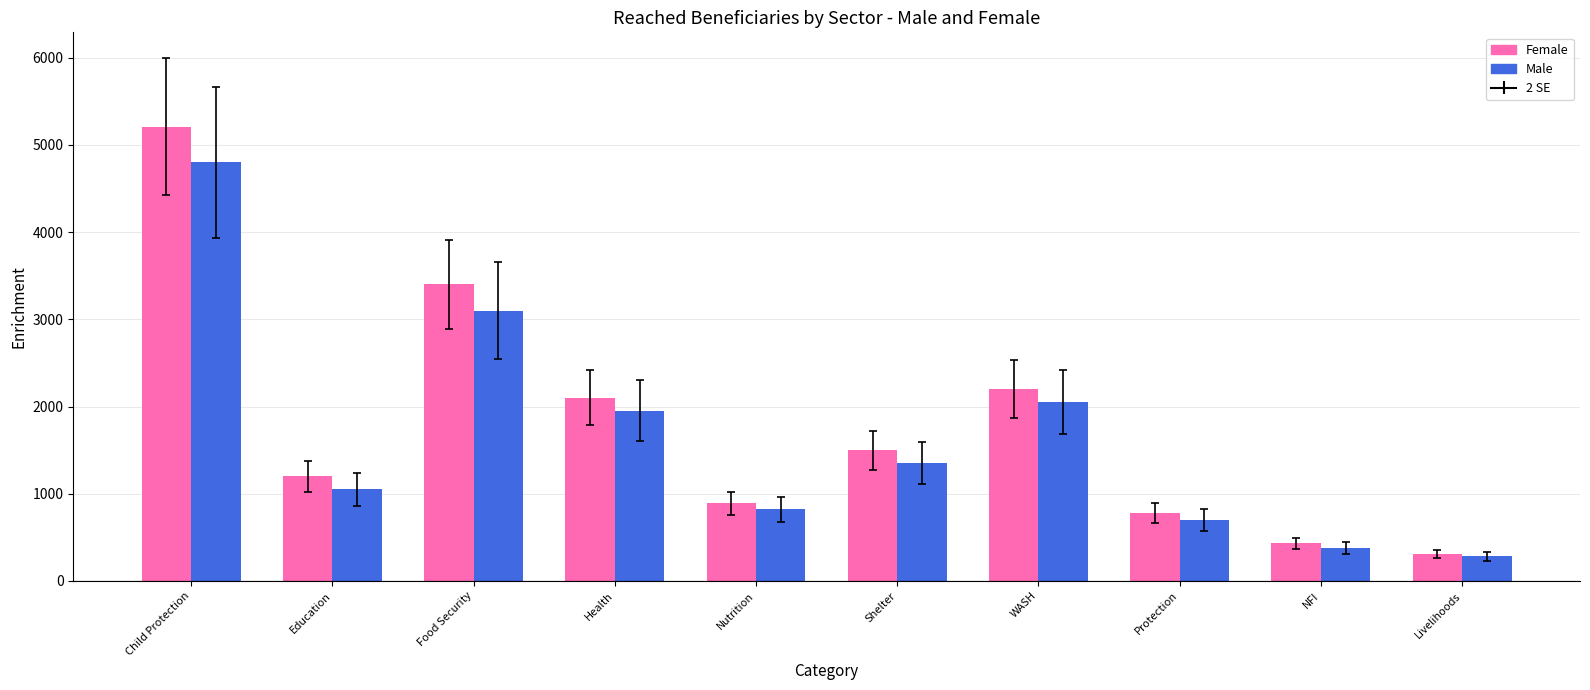

What is the value of the Female bar at the 9th from the left?

430